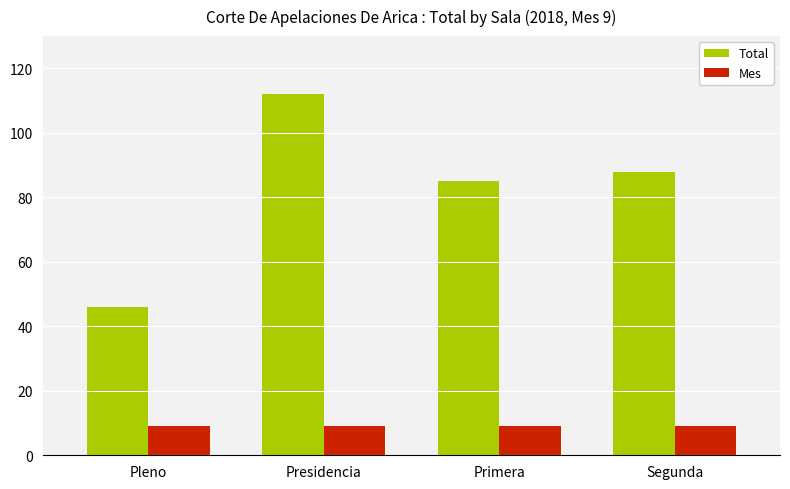

Count the number of categories in the chart.

4